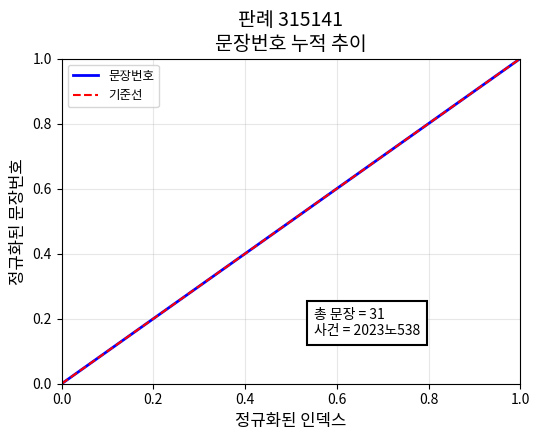

Reading left to right, list all the values displayed in this chart.

0.0	0.0	0.1	0.1	0.1	0.2	0.2	0.2	0.3	0.3	0.3	0.4	0.4	0.4	0.5	0.5	0.5	0.6	0.6	0.6	0.7	0.7	0.7	0.8	0.8	0.8	0.9	0.9	0.9	1.0	1.0